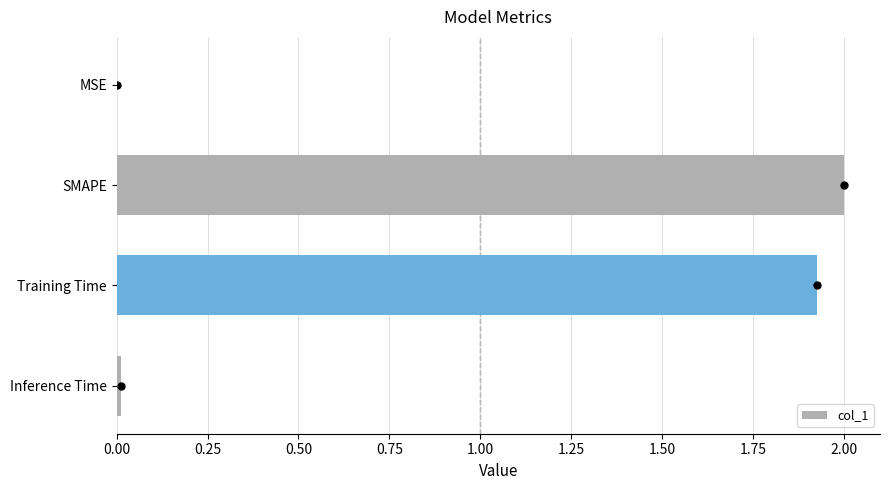

Where is the data nearest to the value 1?

Training Time